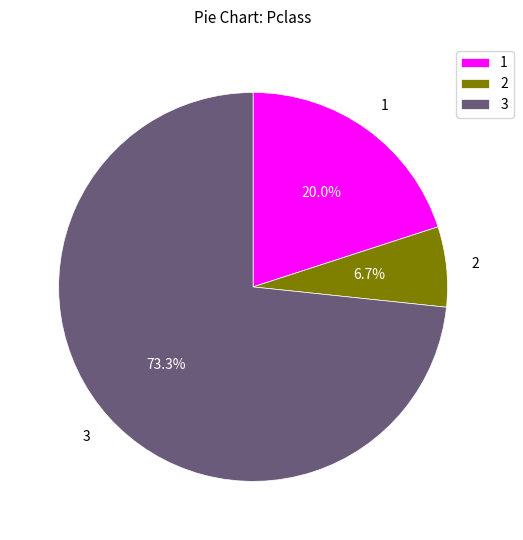

Which has a higher value, 1 or 3?

3